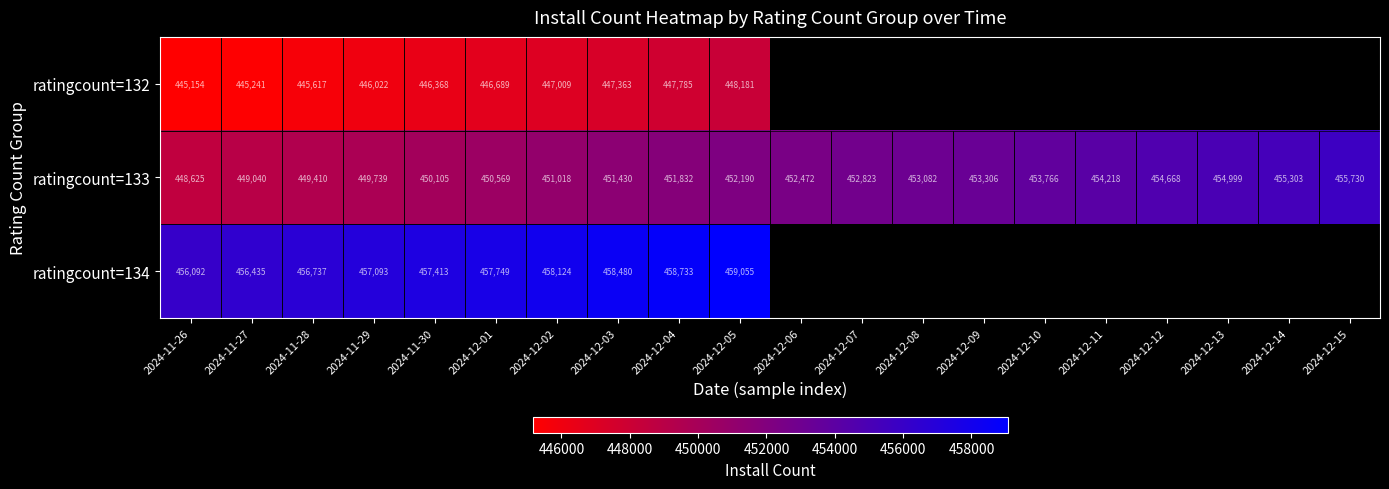

At which category is the sum across all series the highest?

2024-12-05